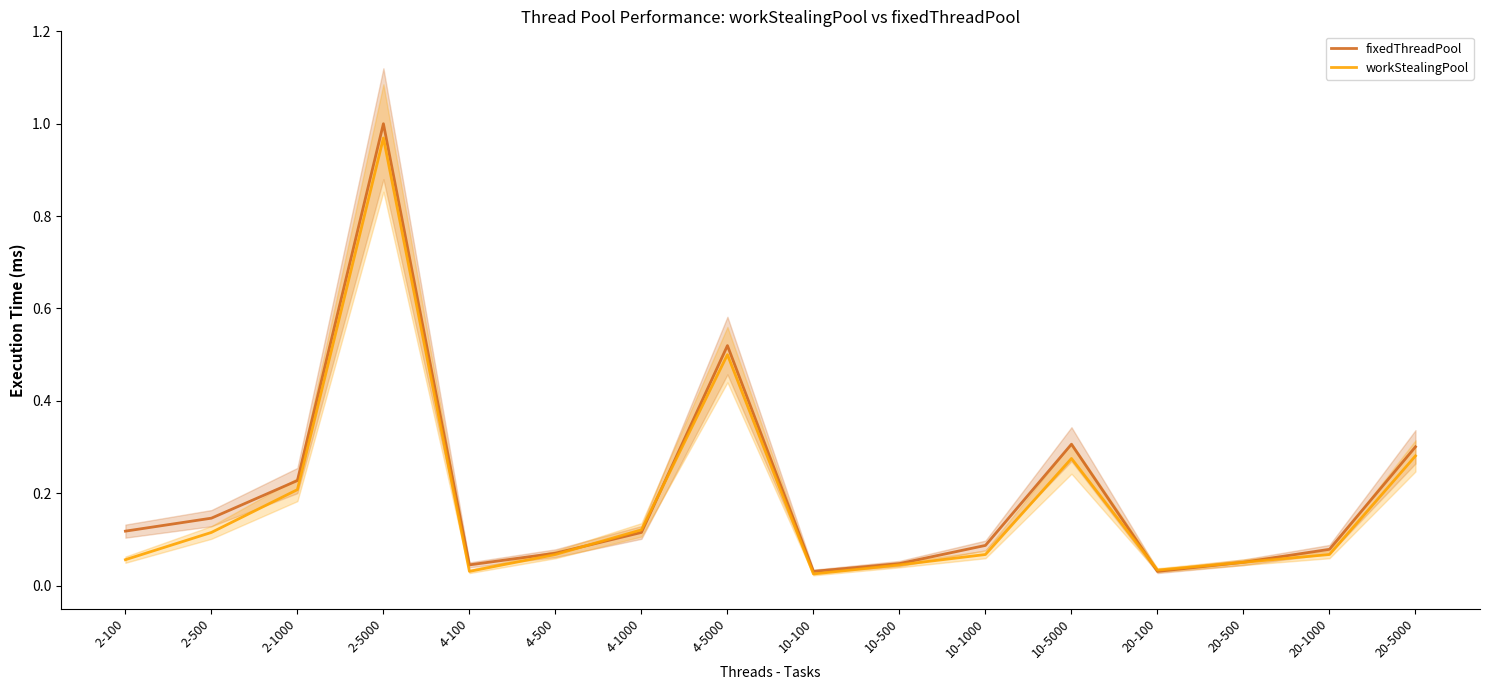

Is it true that workStealingPool equals 0.1 at 20-100?

False